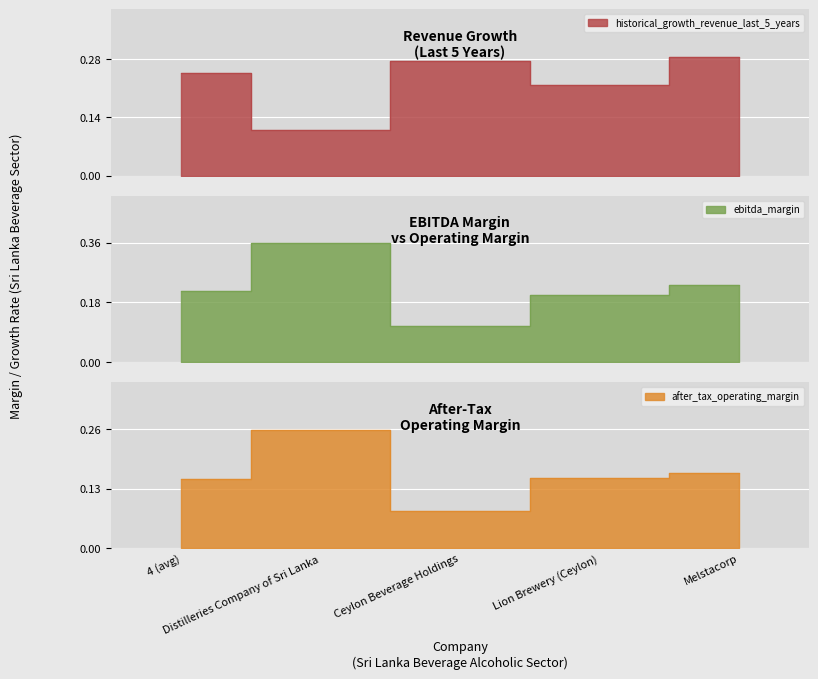

List the labels in order of ebitda_margin value, largest first.

Distilleries Company of Sri Lanka, Melstacorp, 4 (avg), Lion Brewery (Ceylon), Ceylon Beverage Holdings